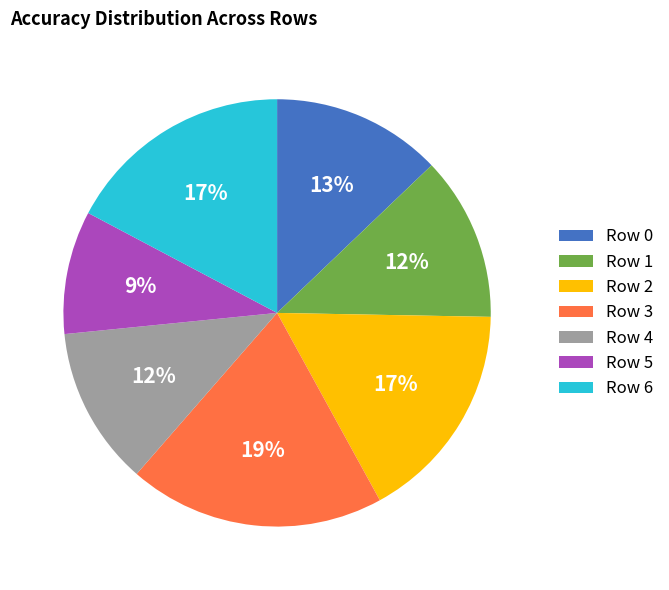

What is the largest slice in the pie chart?

Row 3